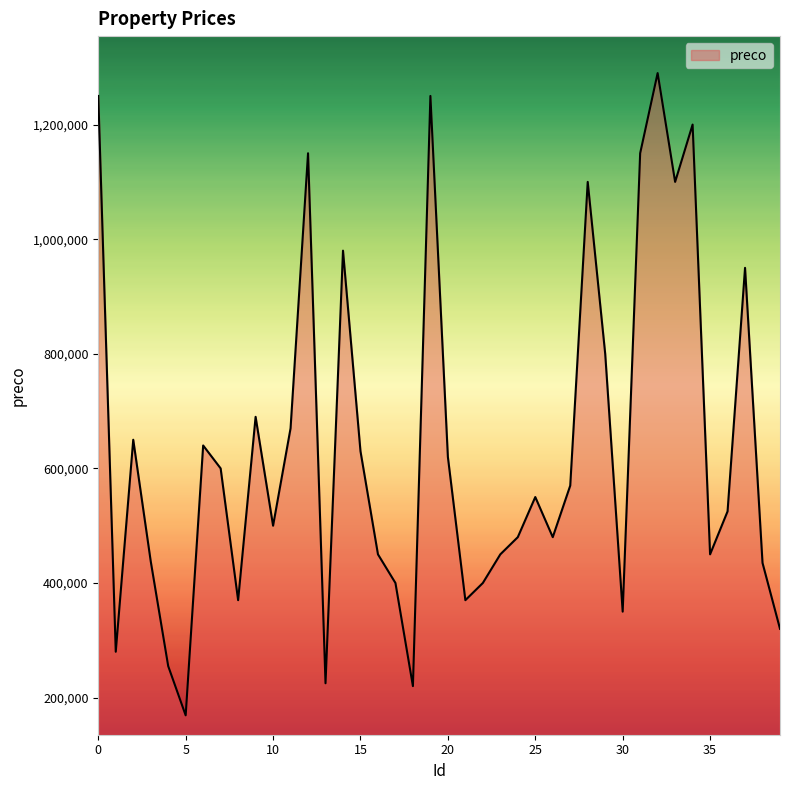

What is the difference between the maximum and minimum values?

1120924